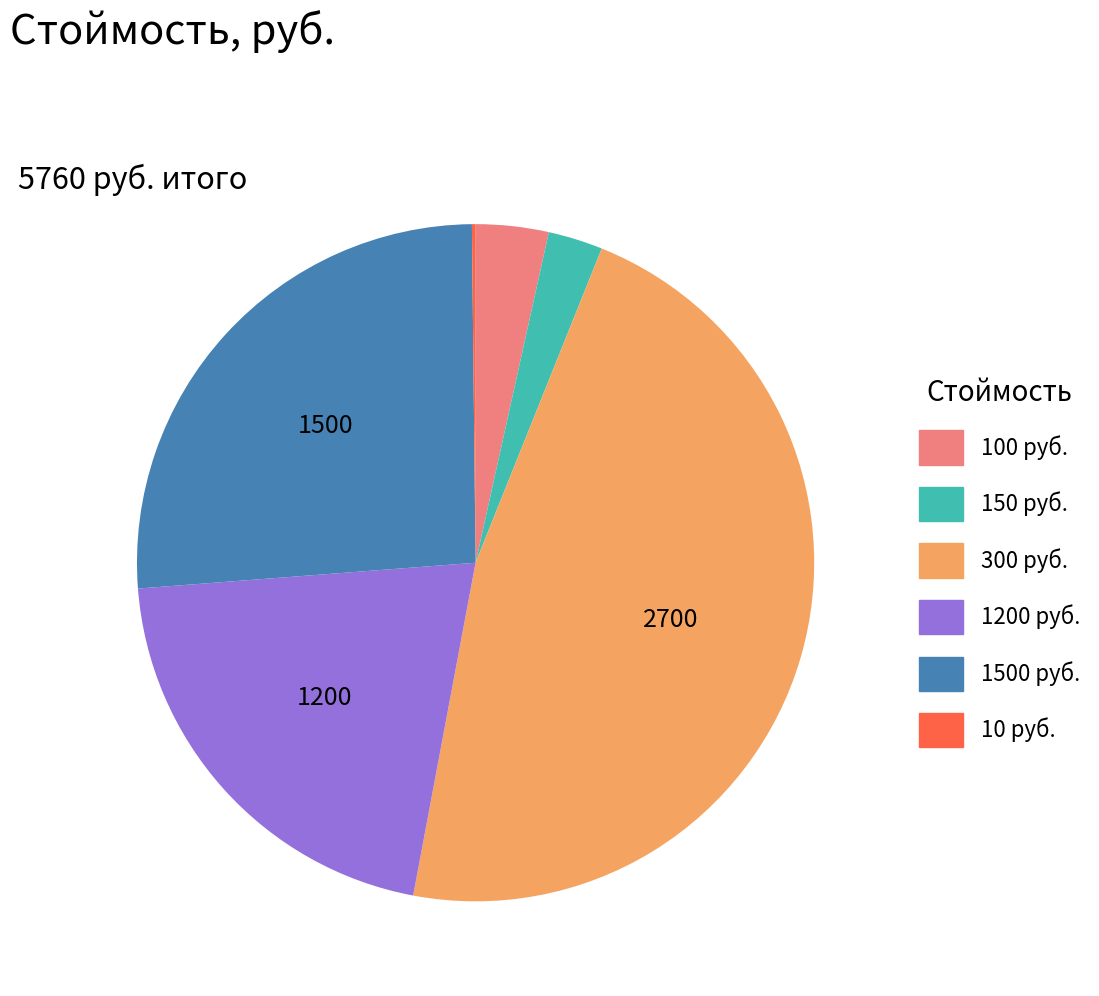

Combined, do 150 руб. and 100 руб. account for over 50%?

No